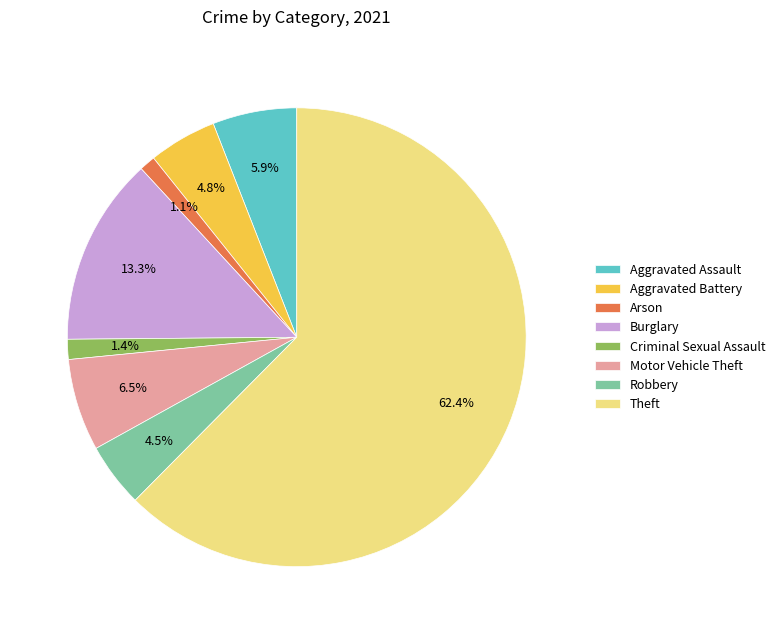

Between Criminal Sexual Assault and Theft, which is larger?

Theft